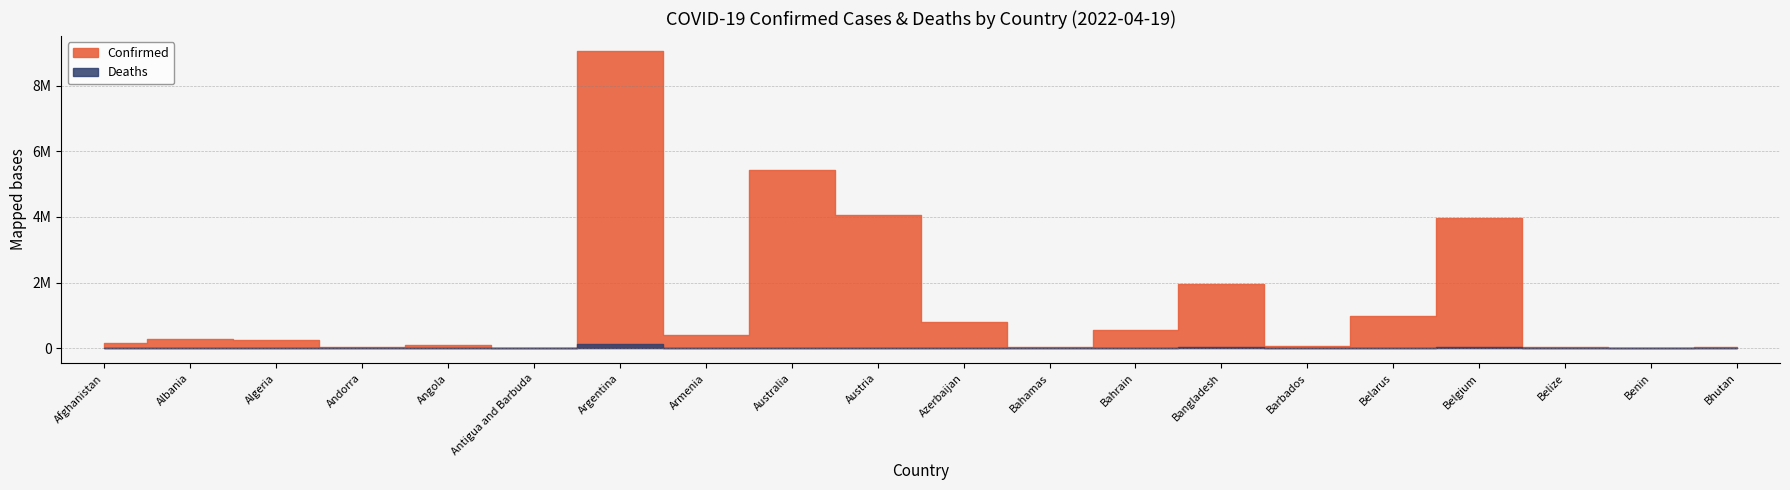

How many lines are shown in the chart?

2